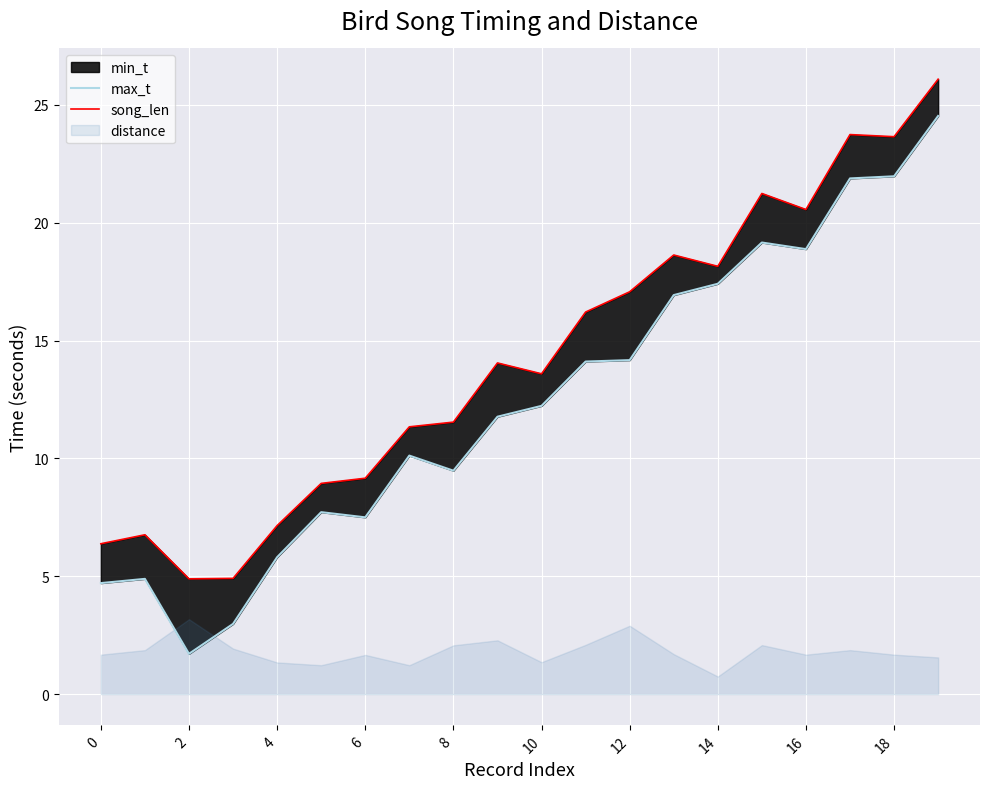

Where is max_t nearest to the value 13?

10